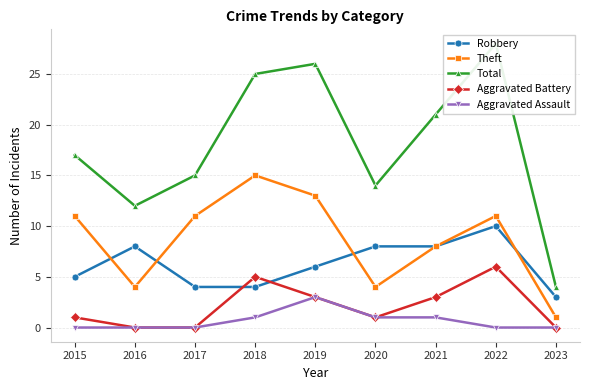

What is the difference between the highest and lowest values at 2017?

15